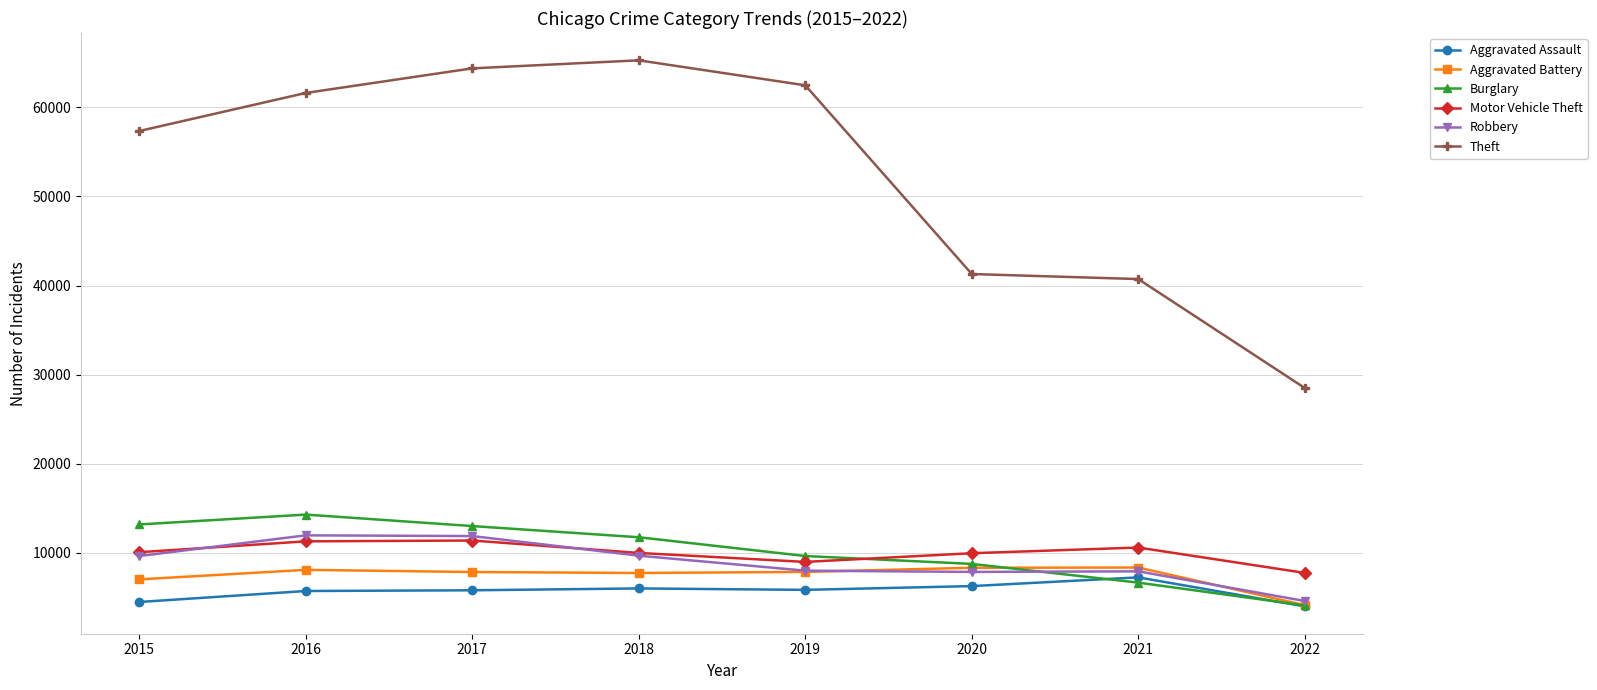

The value of Robbery at 2015 is 9638. True or false?

True